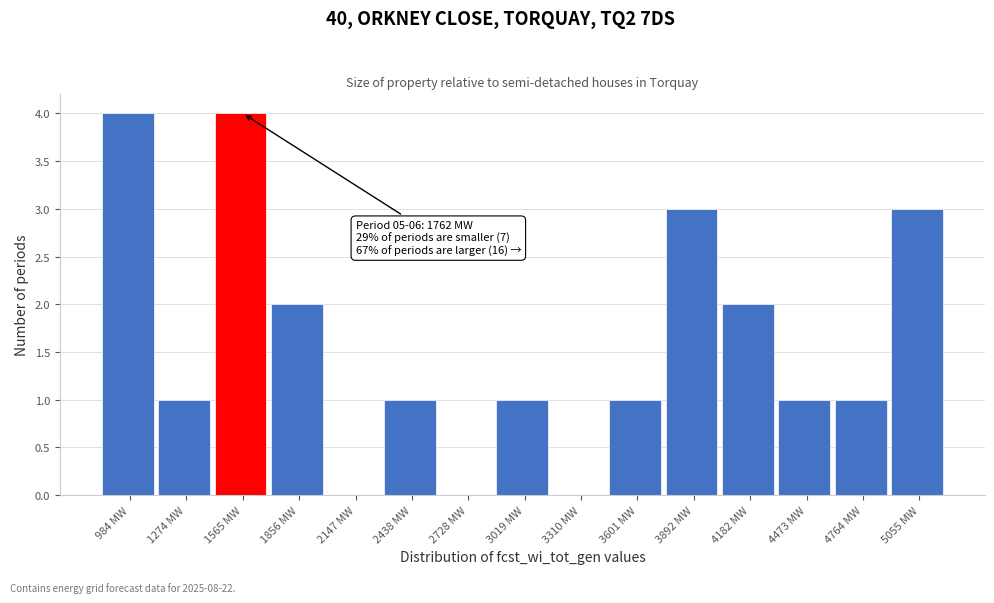

Reading left to right, list all the values displayed in this chart.

984 MW=4	1274 MW=1	1565 MW=4	1856 MW=2	2147 MW=0	2438 MW=1	2728 MW=0	3019 MW=1	3310 MW=0	3601 MW=1	3892 MW=3	4182 MW=2	4473 MW=1	4764 MW=1	5055 MW=3